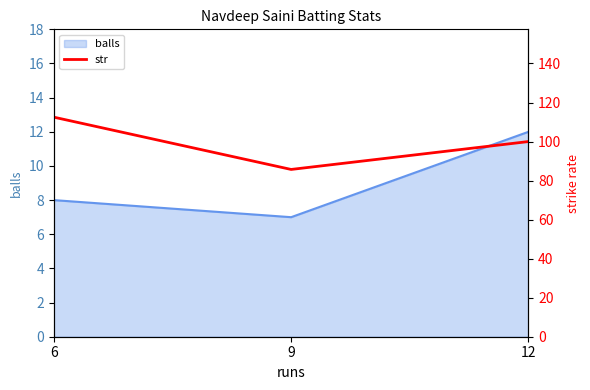

Rank the categories by value from lowest to highest.

9, 12, 6